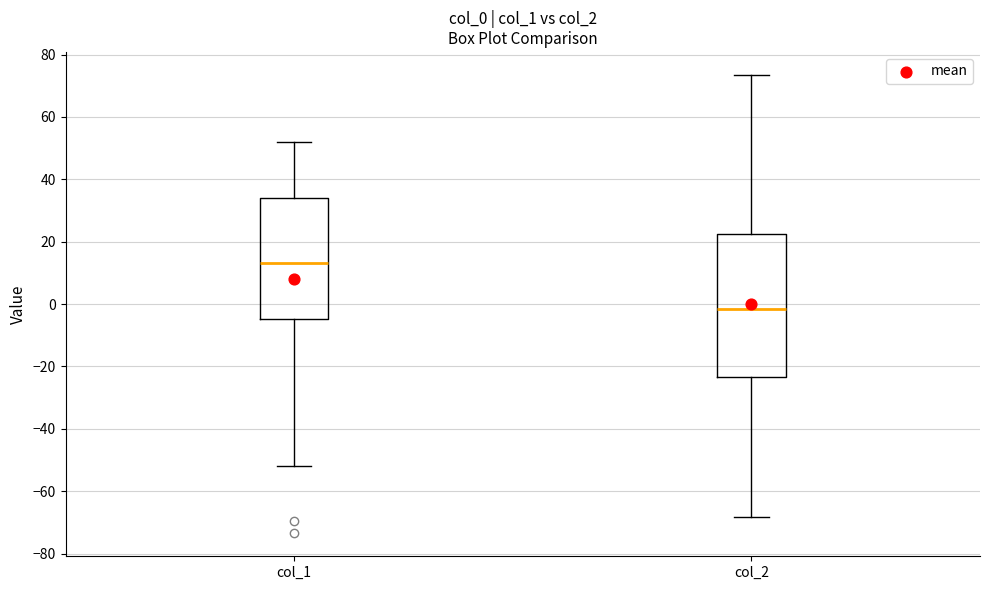

Which box has the highest median line?

col_1